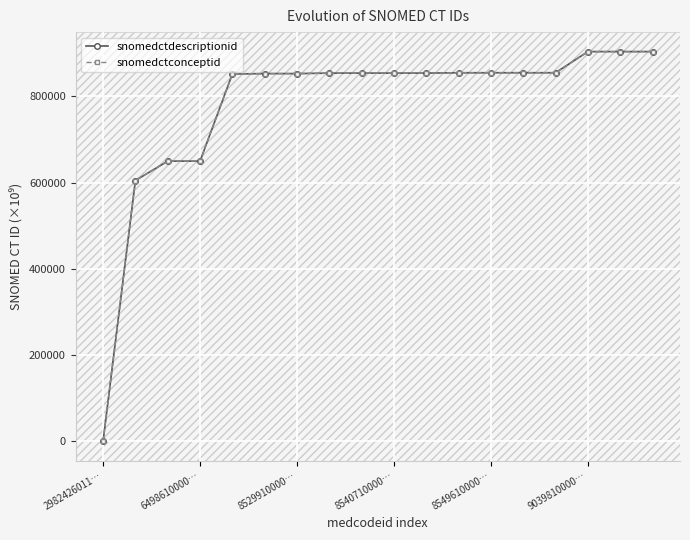

What is the value of the snomedctdescriptionid point at the 15th from the left?

855001.0